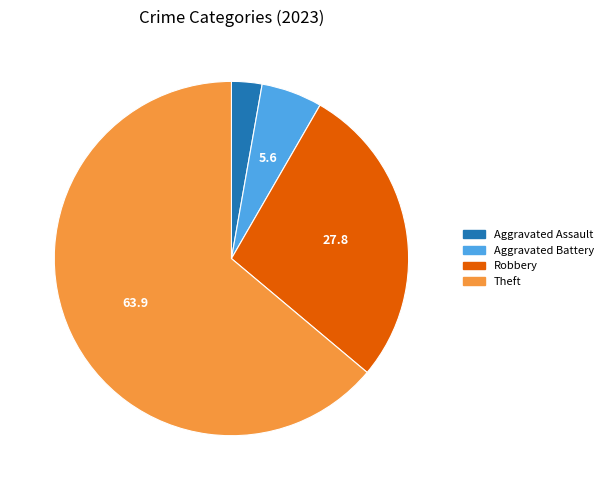

Is the sum of Aggravated Assault and Robbery greater than half?

No